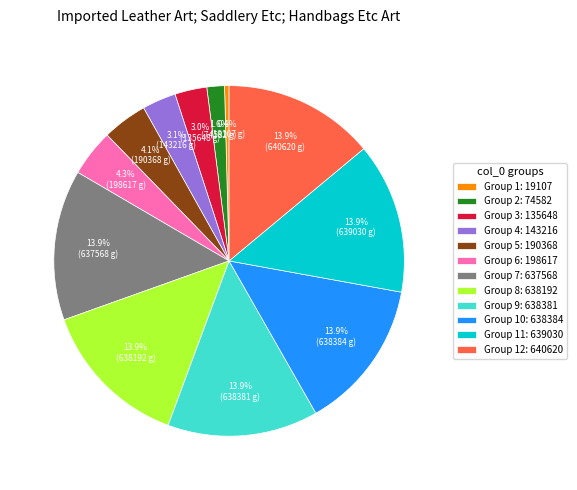

Is Group 4: 143216 the majority of the pie?

No